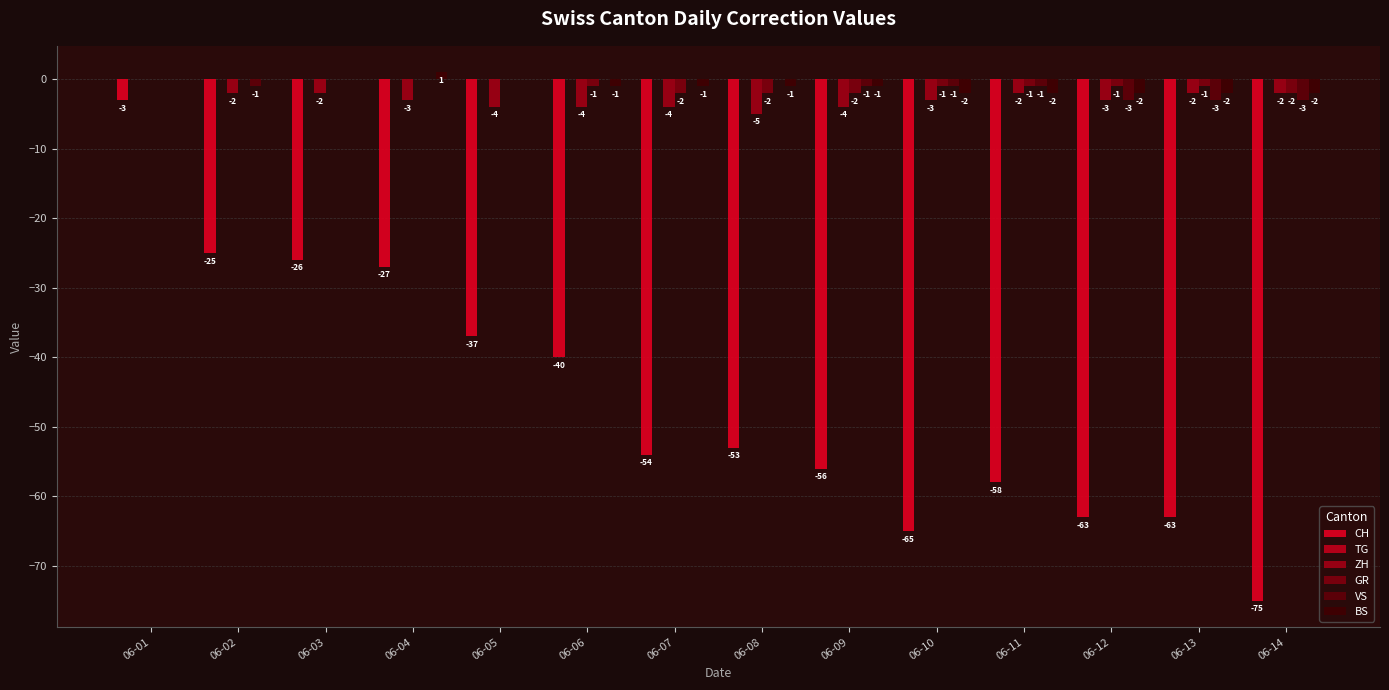

Which category has the highest value in the BS series?

06-04